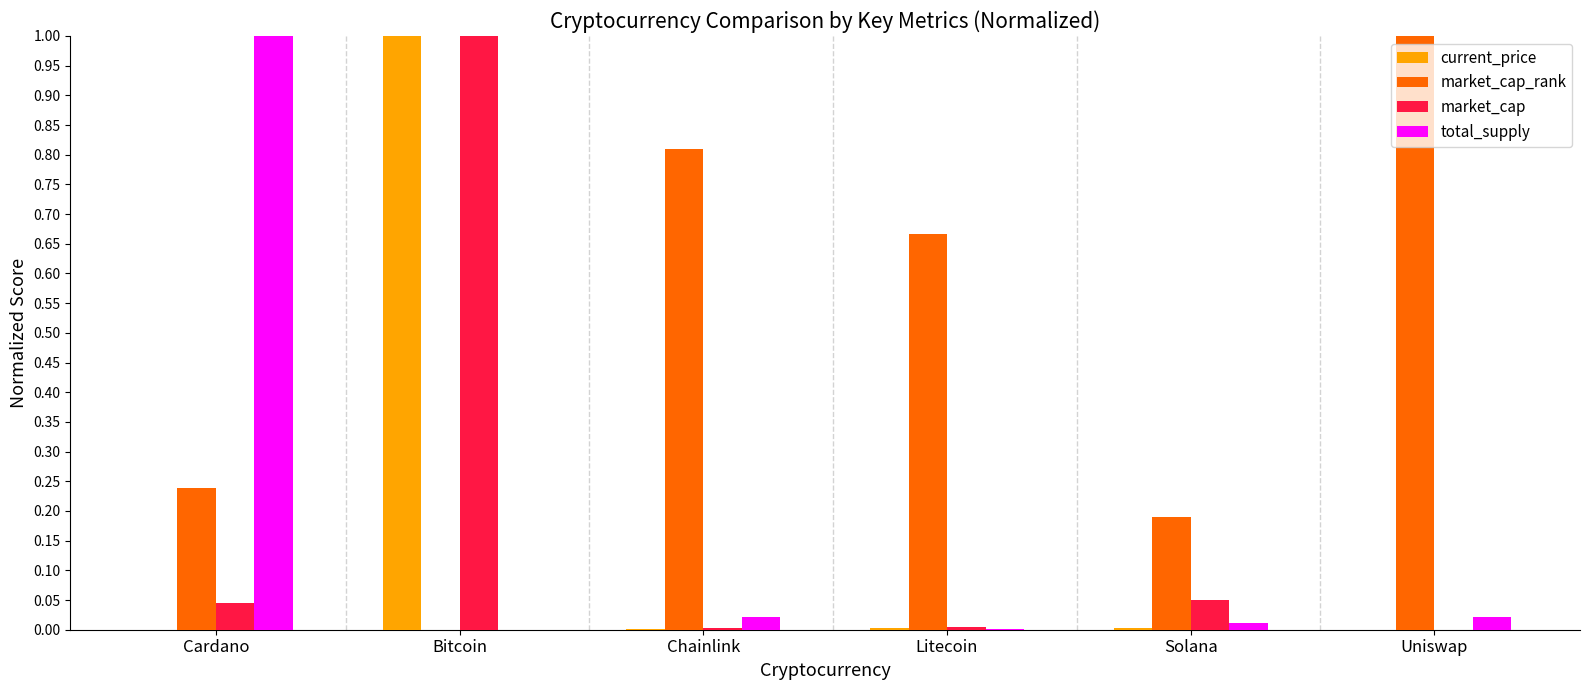

What is the highest value of the current_price series?

1.0